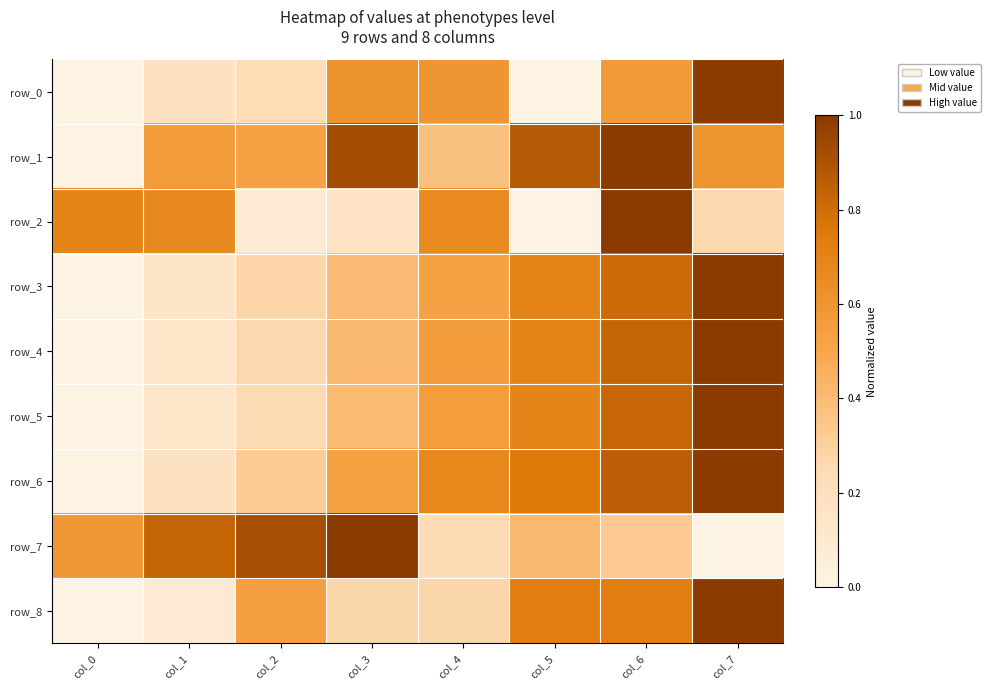

At which category is the sum across all series the highest?

col_6